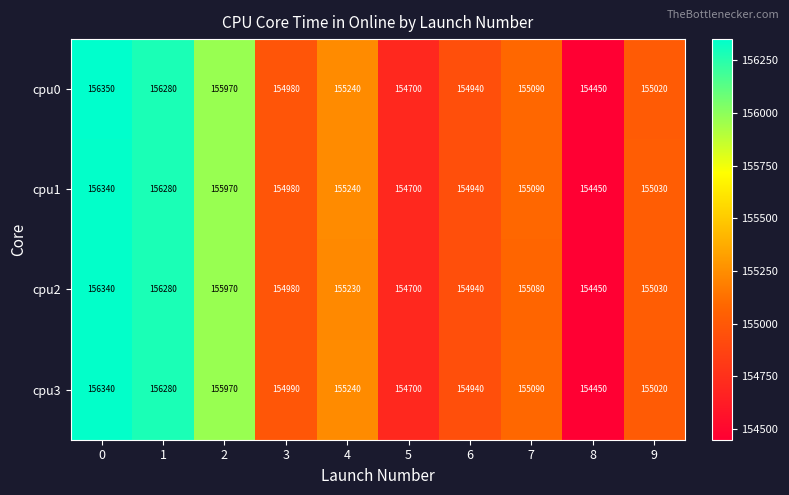

The value of cpu2 at 6 is 31361. True or false?

False